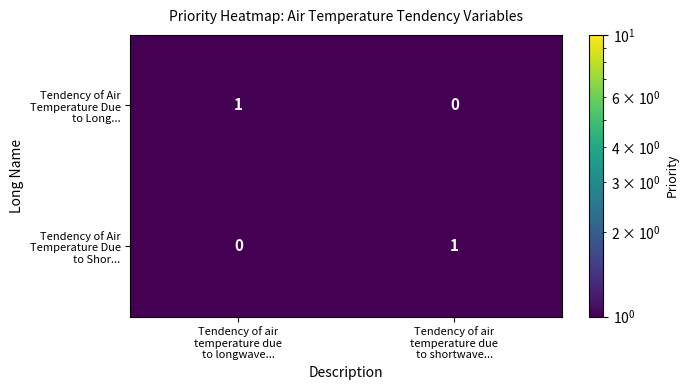

Which series has the largest total across all categories?

Tendency of Air Temperature Due to Long...